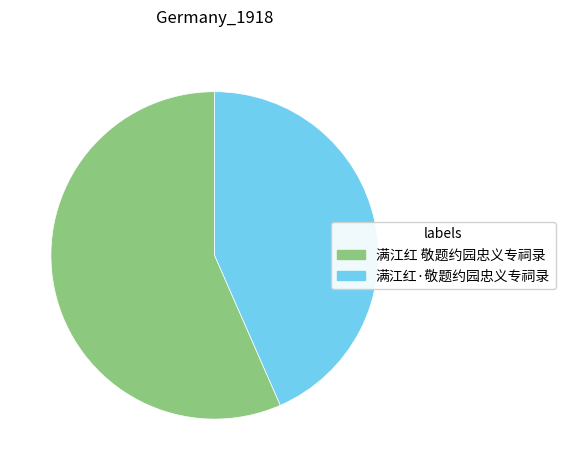

What is the ratio of the value at 满江红 敬题约园忠义专祠录 to the value at 满江红·敬题约园忠义专祠录?

1.3